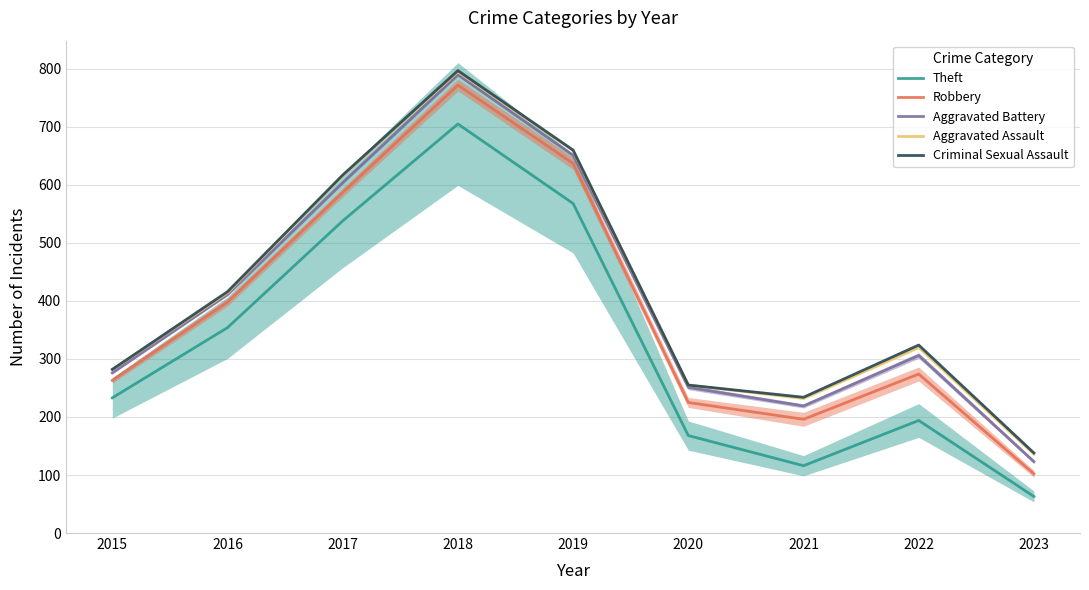

True or false: Theft and Aggravated Assault cross at least once.

False